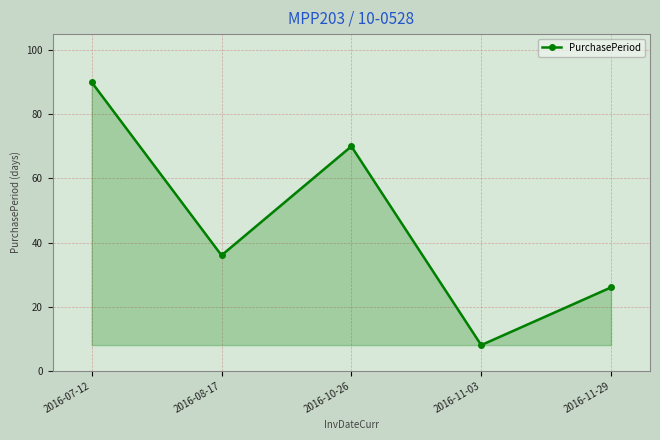

How many values are between 26 and 70?

3